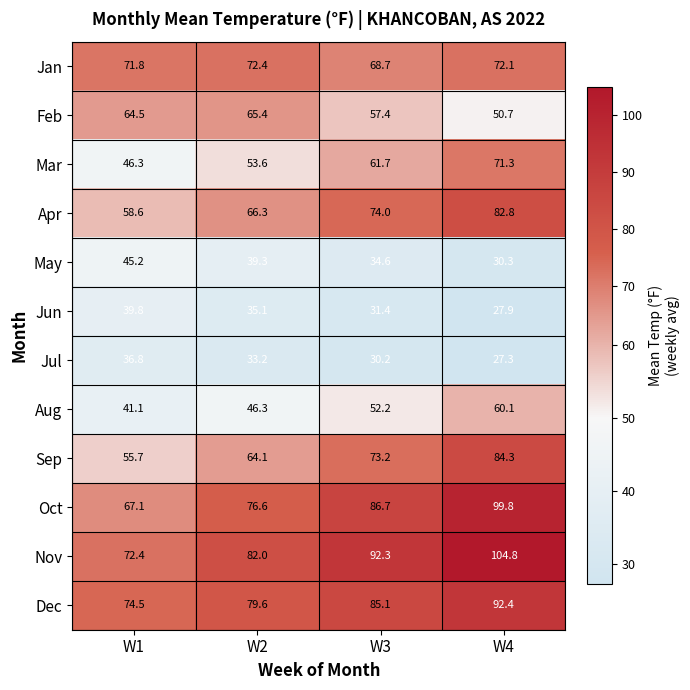

What is the spread (max minus min) of values at W1?

37.7